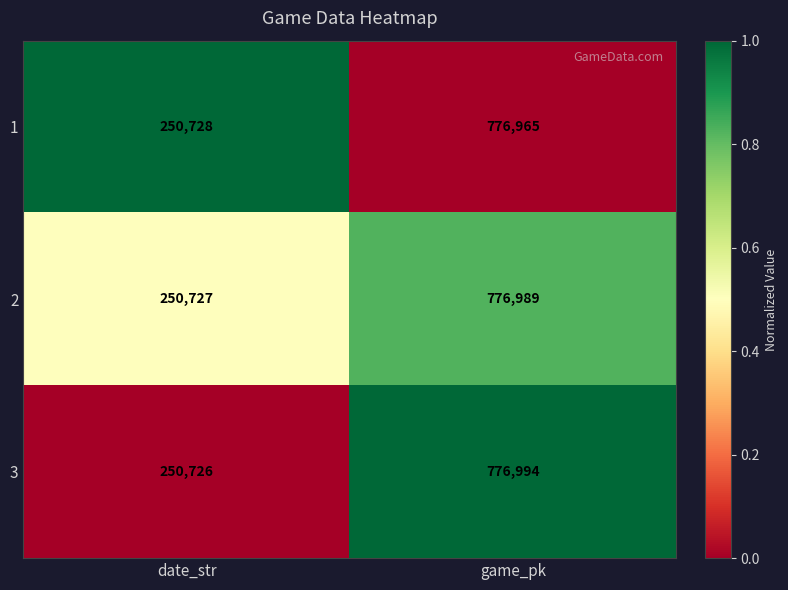

List the series in order of their peak value, highest first.

3, 2, 1